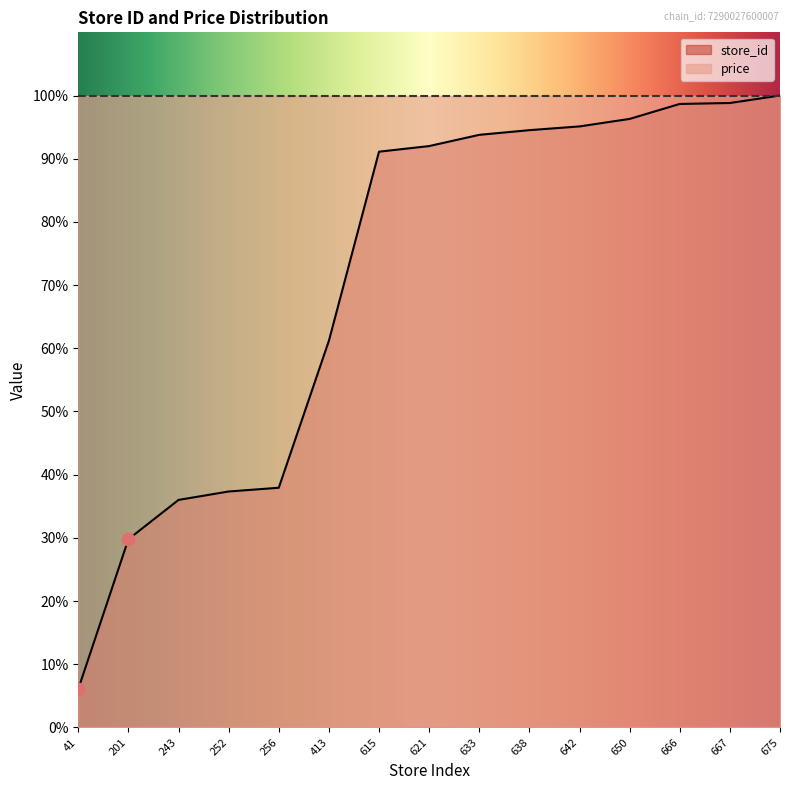

Between 675 and 621, which is larger?

675